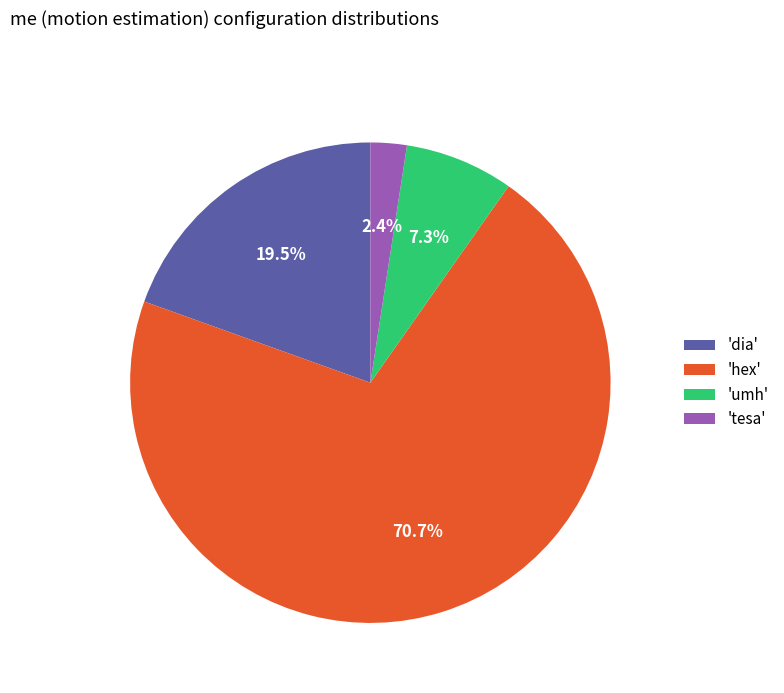

Count the number of slices in the pie.

4